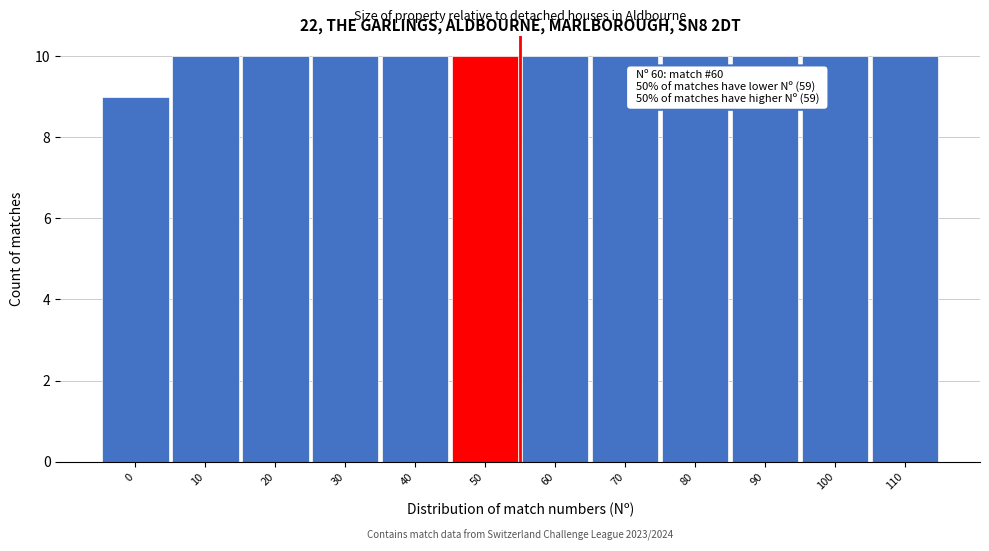

Reading right to left, what are all the values shown in this chart?

110=10	100=10	90=10	80=10	70=10	60=10	50=10	40=10	30=10	20=10	10=10	0=9